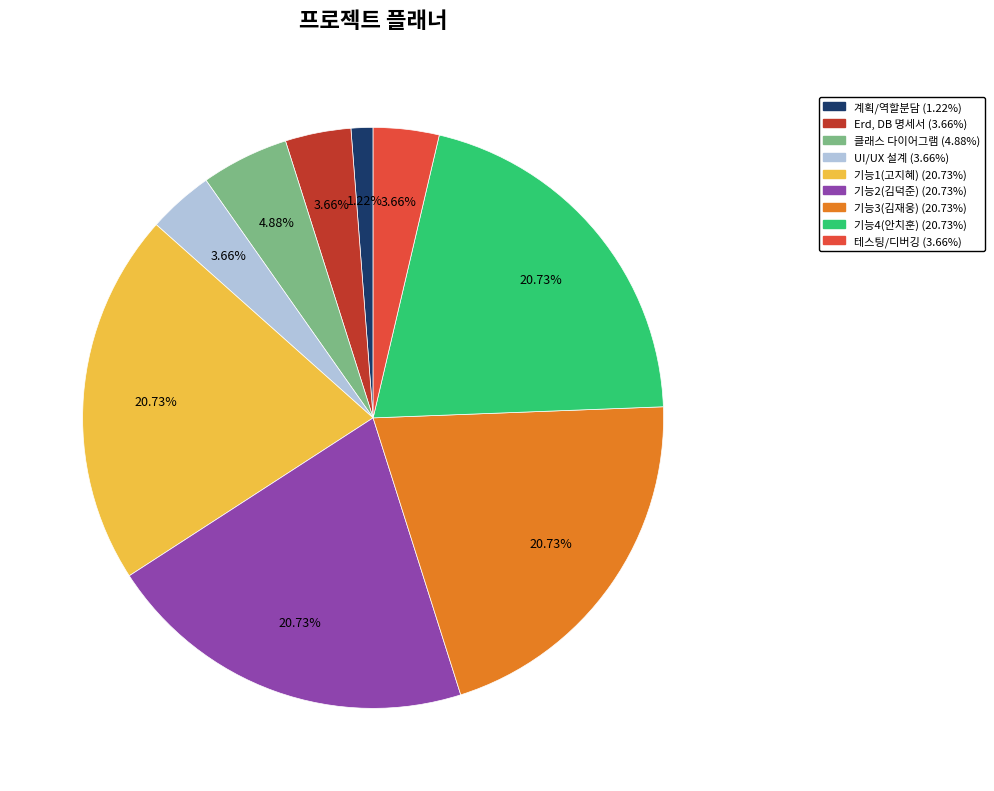

What is the smallest slice in the pie chart?

계획/역할분담